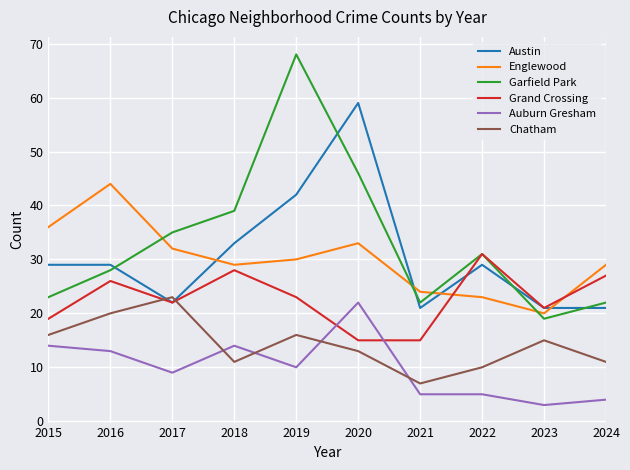

How many interior local valleys does the Chatham series have?

2